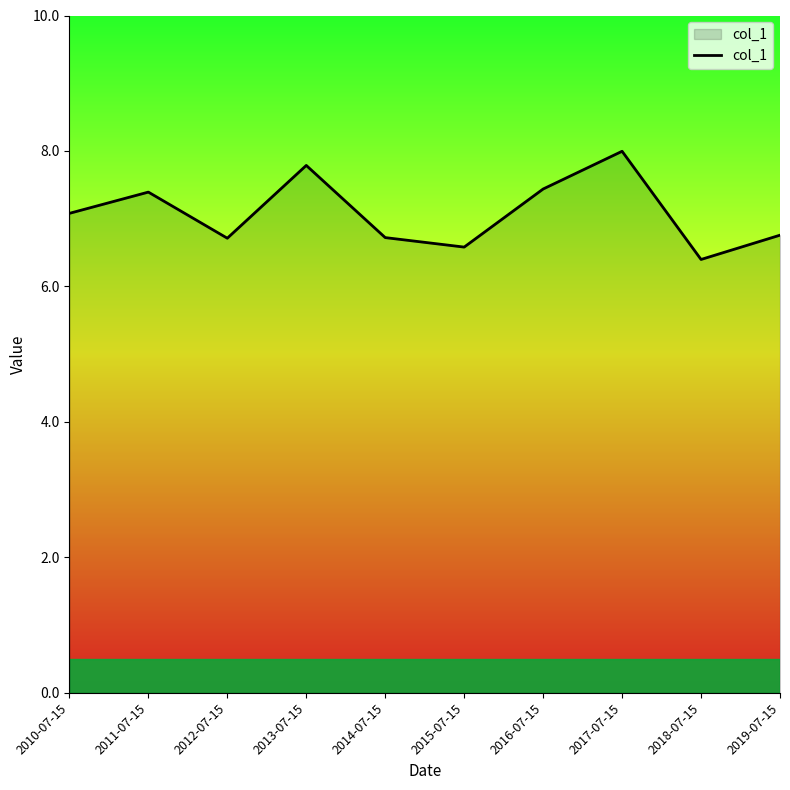

What is the difference between the maximum and minimum values?

1.6